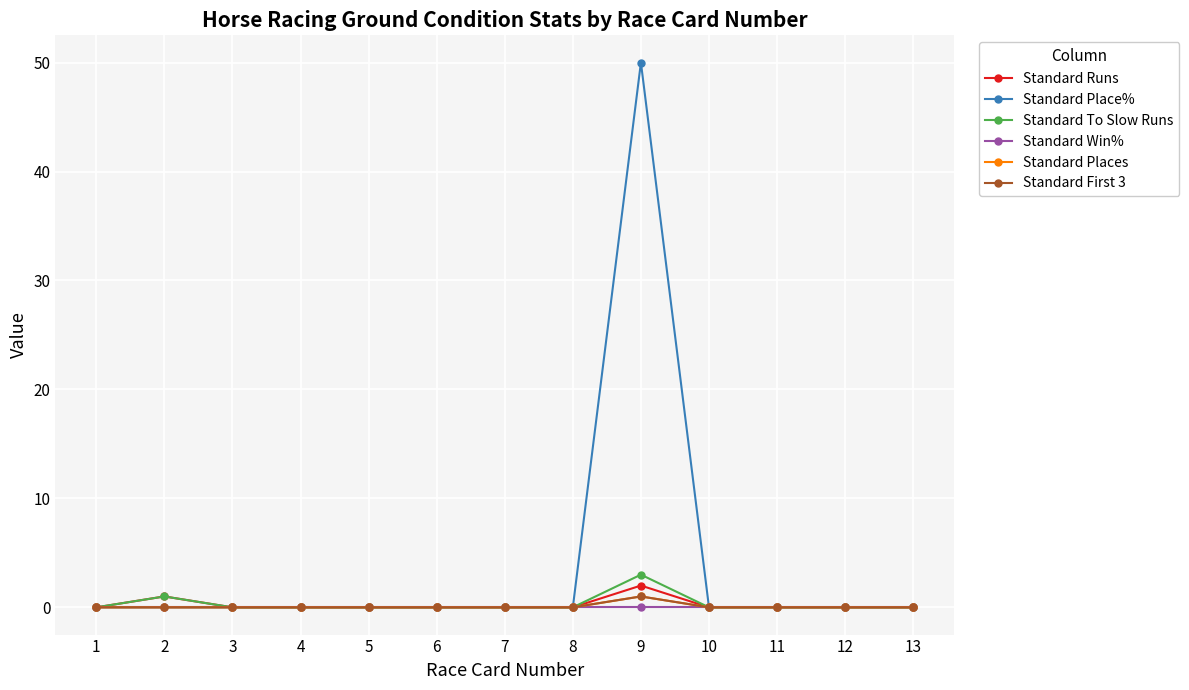

At which category does Standard First 3 reach its first local peak?

9